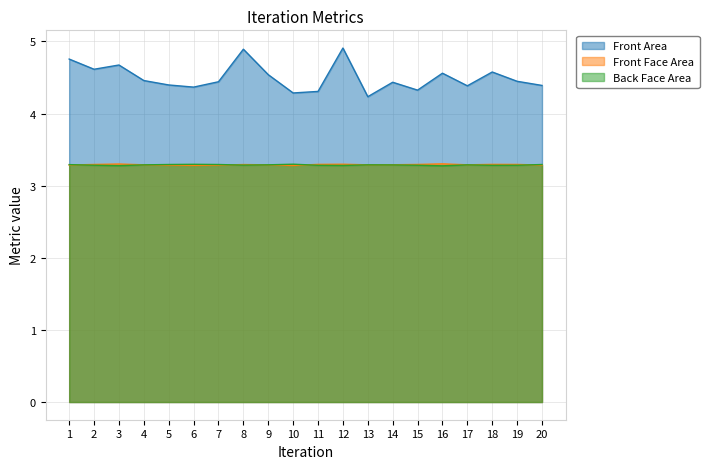

Which series has the widest spread of values?

Front Area